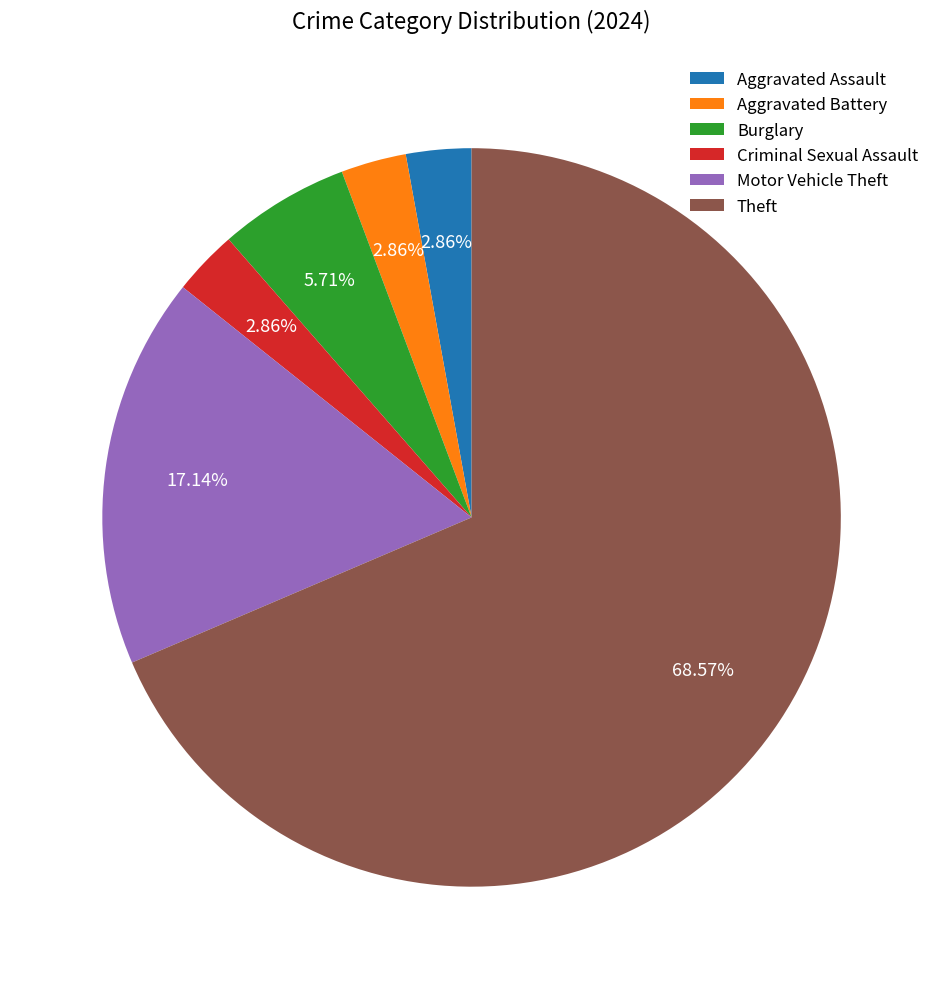

Combined, what portion of the pie is Aggravated Assault and Aggravated Battery?

5.7%